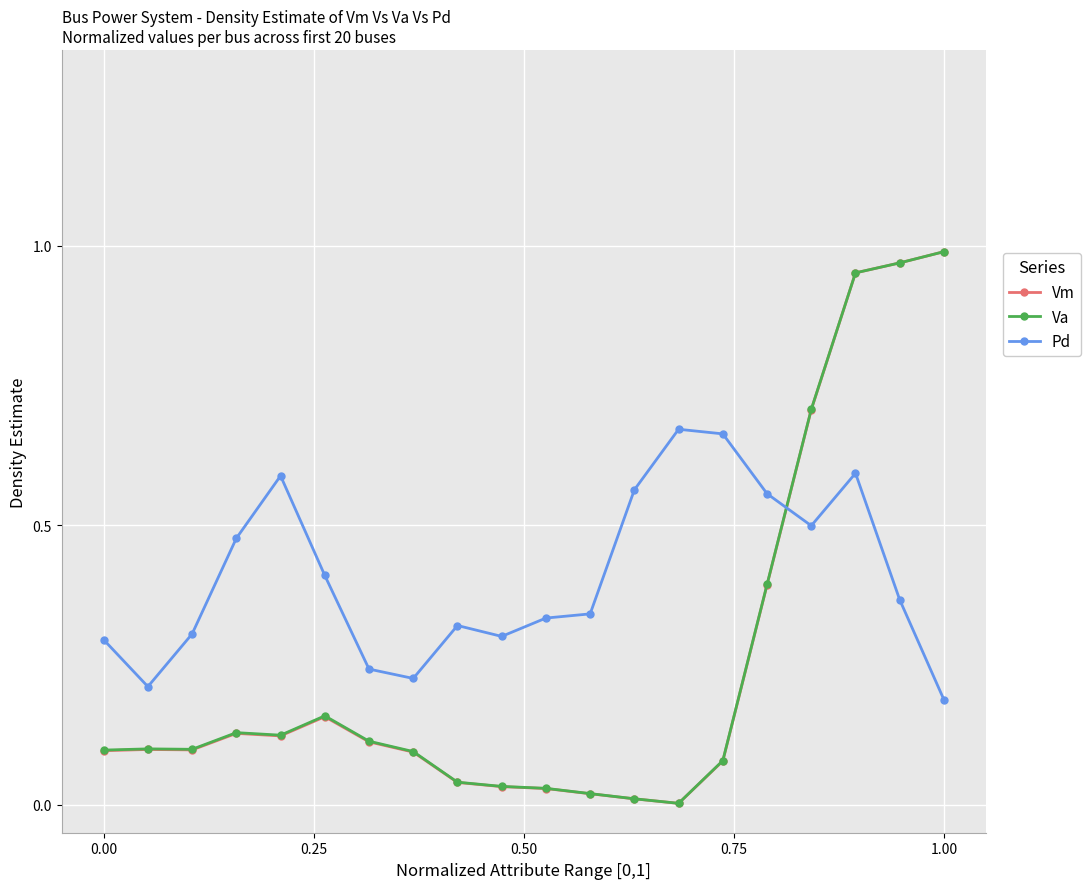

True or false: Pd has more than 0 points higher than both neighbors.

True